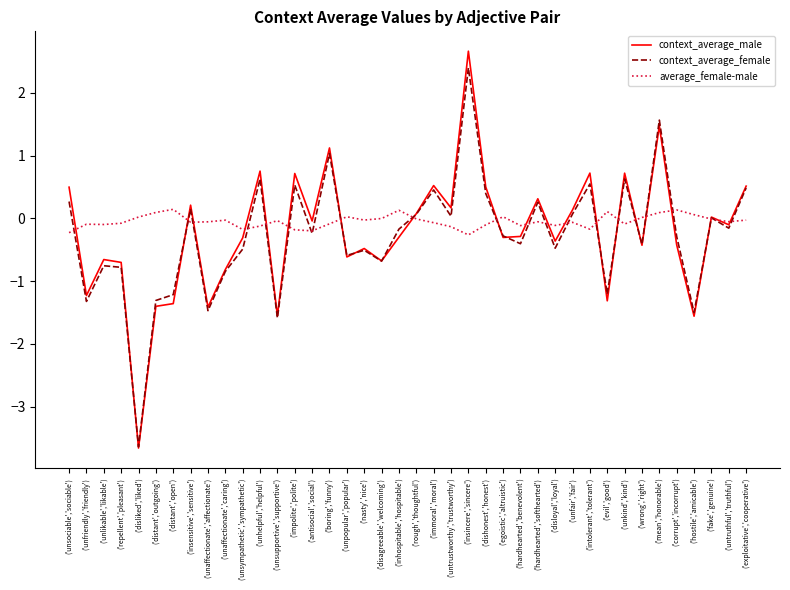

Is the value of average_female-male at ('unhelpful','helpful') greater than the value of context_average_female at ('insensitive','sensitive')?

No